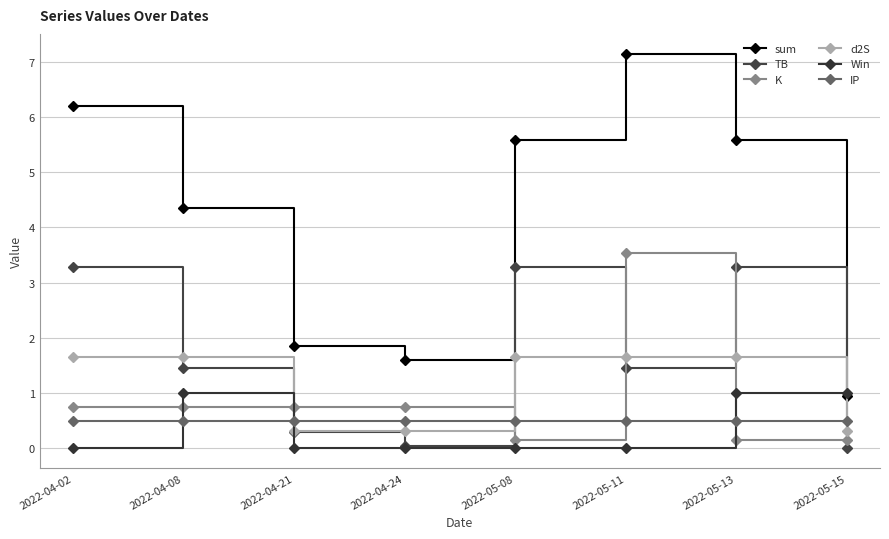

At how many categories does at least one series exceed 4?

5